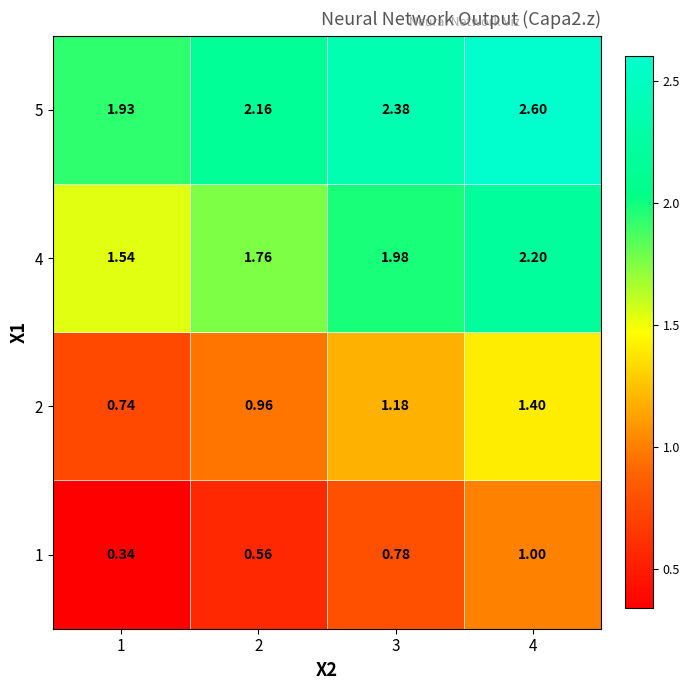

Is the value of 5 at 1 greater than the value of 1 at 3?

Yes